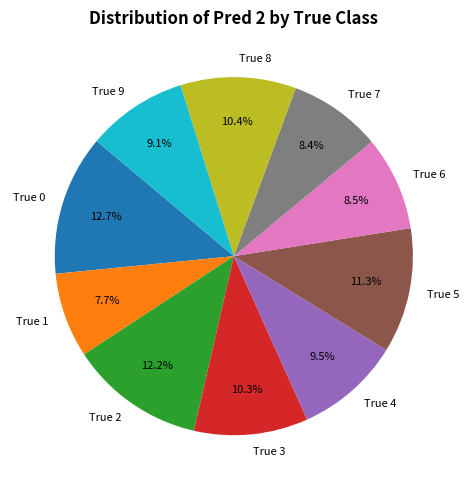

How many segments does this pie chart have?

10